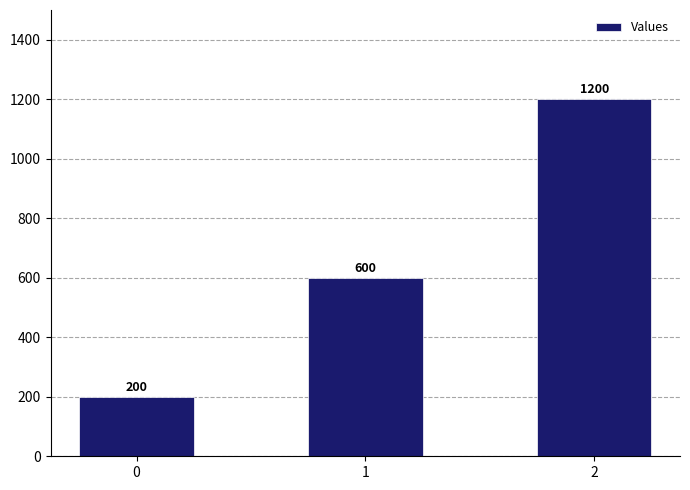

Reading left to right, extract all data points from this chart.

200	600	1200